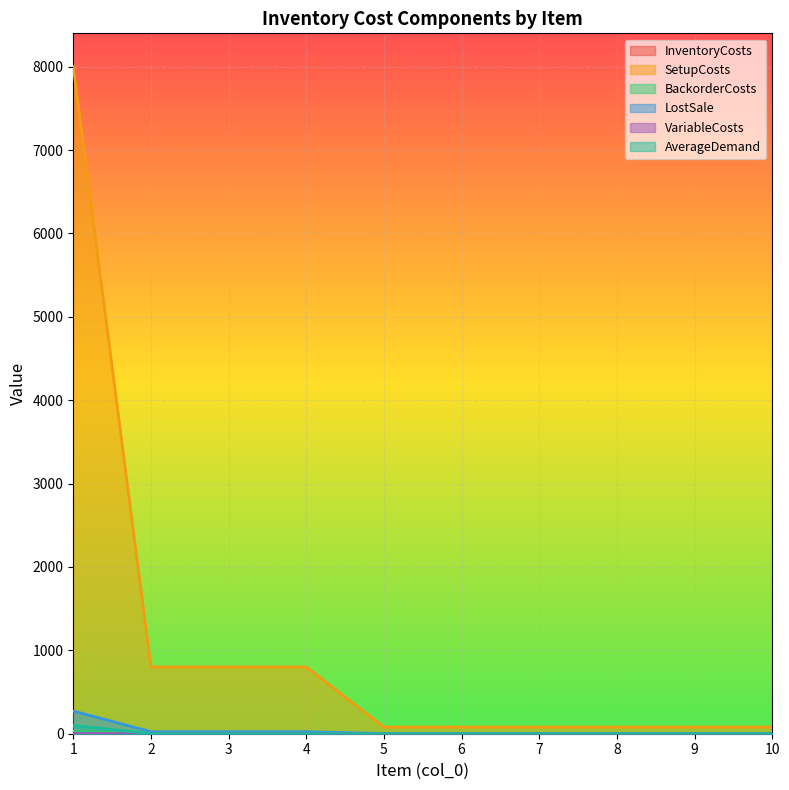

Reading right to left, transcribe all the data shown in this chart.

InventoryCosts: 0.1	0.1	0.1	0.1	0.1	0.1	1.2	1.2	1.2	13.6
SetupCosts: 80.0	80.0	80.0	80.0	80.0	80.0	800.0	800.0	800.0	8000.0
BackorderCosts: 0.2	0.2	0.2	0.2	0.2	0.2	2.4	2.4	2.4	27.2
LostSale: 2.0	2.0	2.0	2.0	2.0	2.0	24.0	24.0	24.0	272.0
VariableCosts: 0.0	0.0	0.0	0.0	0.0	0.0	0.2	0.2	0.2	3.6
AverageDemand: 0.0	0.0	0.0	0.0	0.0	0.0	0.0	0.0	0.0	100.0